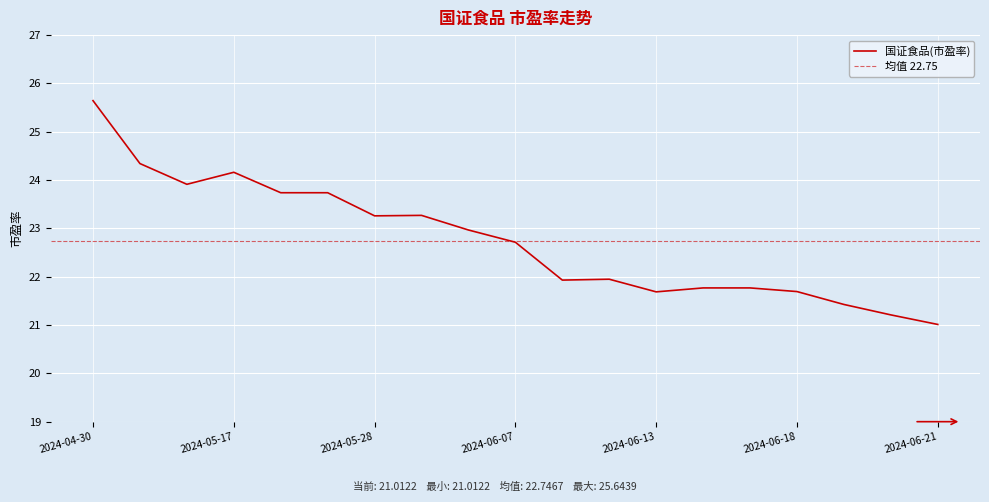

Is it true that the value at 2024-05-24 is 23.7?

True